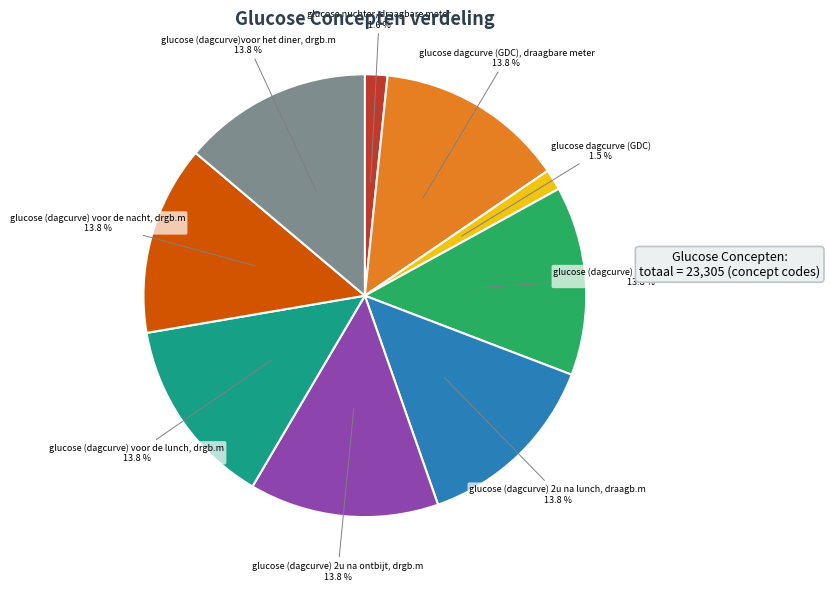

Is there any slice that represents more than half of the pie?

No